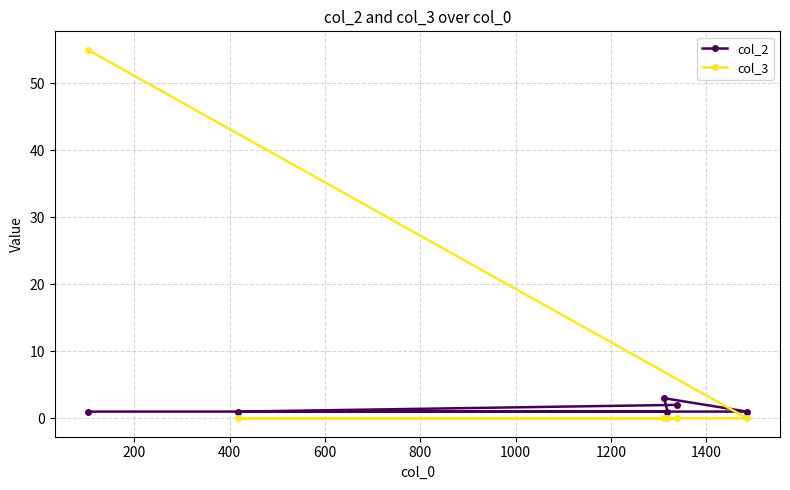

At 400, list the series in order from largest to smallest.

col_2, col_3